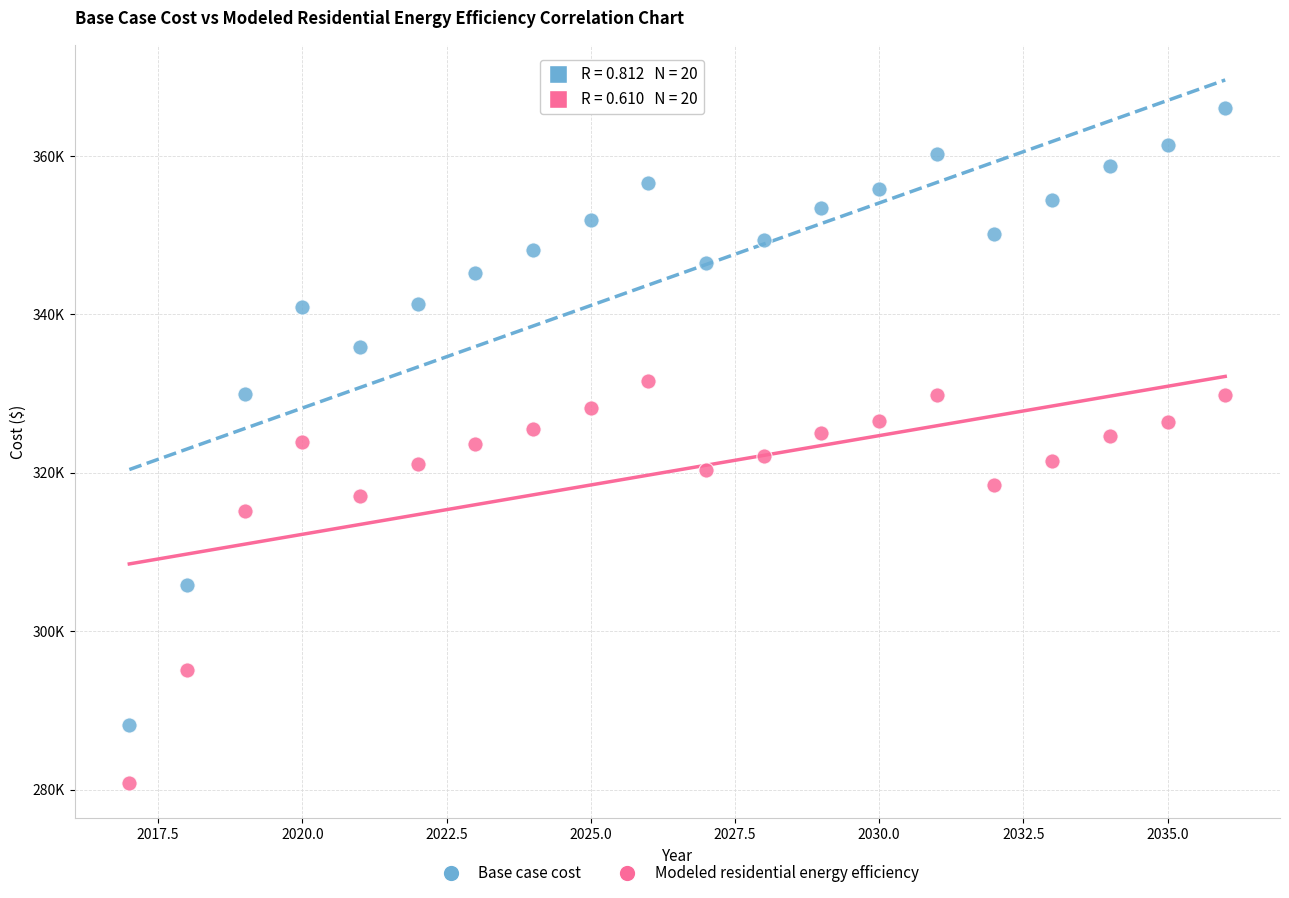

What are all the series names shown in the legend?

Base case cost, Modeled residential energy efficiency